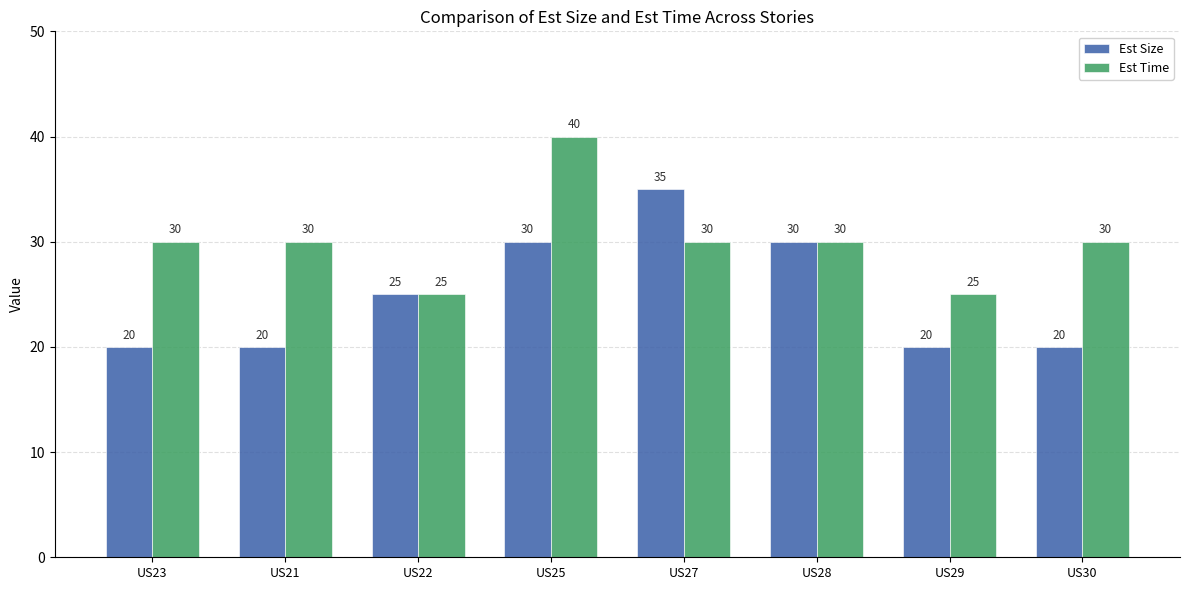

List the series in order of their overall mean, highest first.

Est Time, Est Size